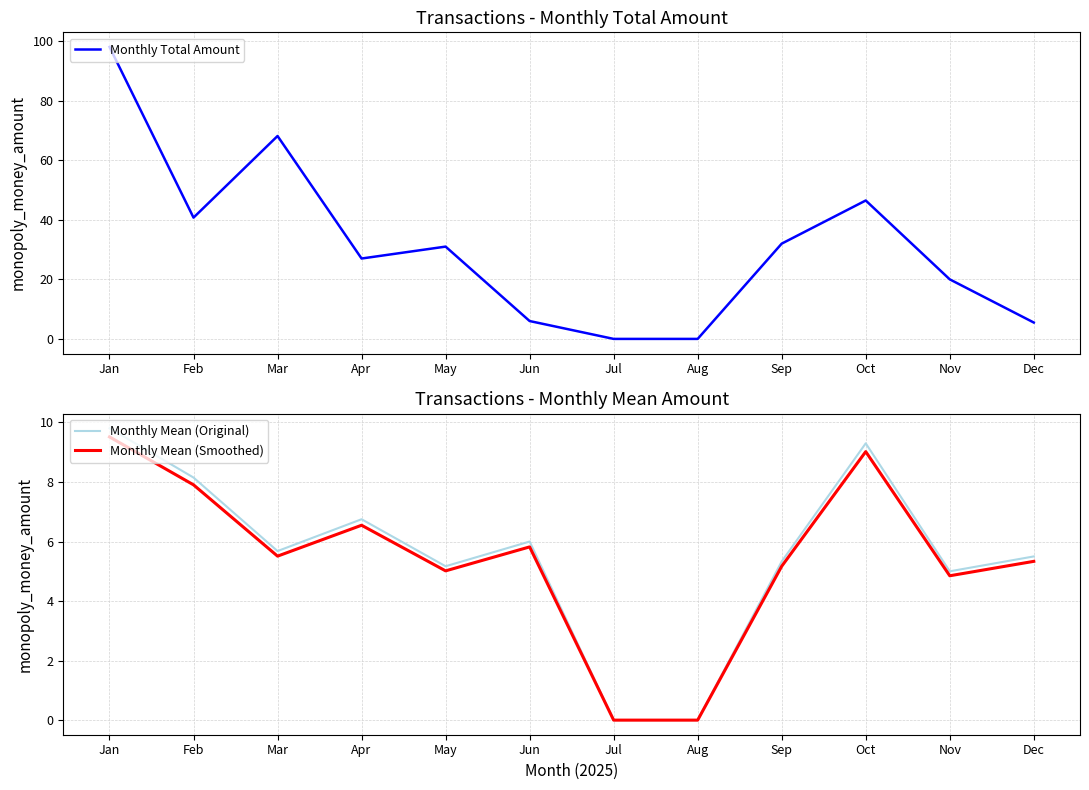

List the labels in order of Monthly Mean (Smoothed) value, smallest first.

Jul, Aug, Nov, May, Sep, Dec, Mar, Jun, Apr, Feb, Oct, Jan